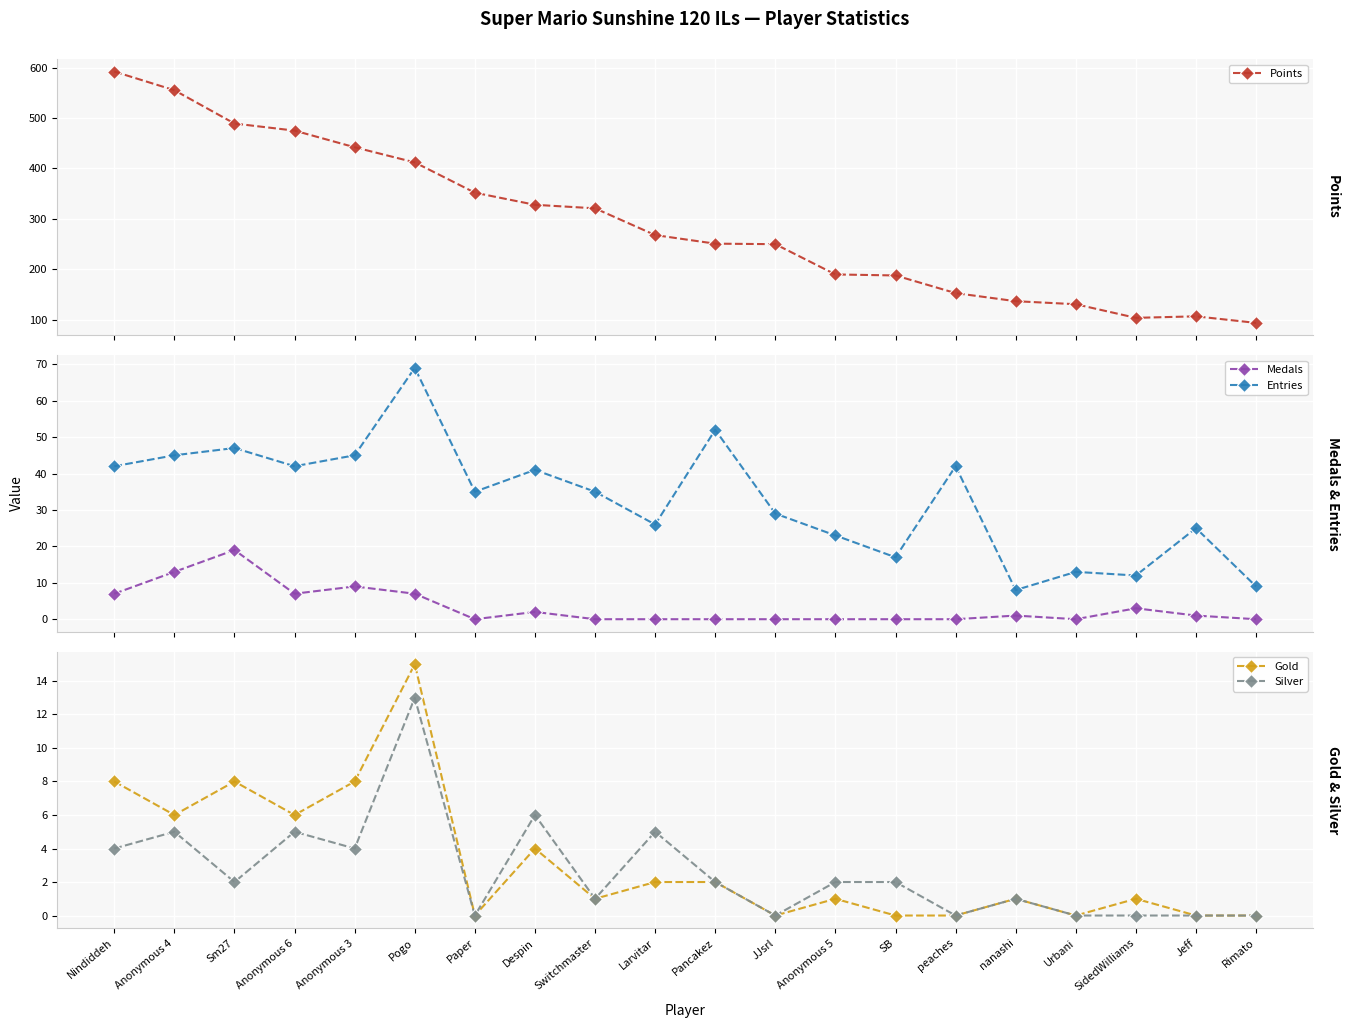

List the labels in order of Silver value, largest first.

Pogo, Despin, Anonymous 4, Anonymous 6, Larvitar, Nindiddeh, Anonymous 3, Sm27, Pancakez, Anonymous 5, SB, Switchmaster, nanashi, Paper, JJsrl, peaches, Urbani, SidedWilliams, Jeff, Rimato